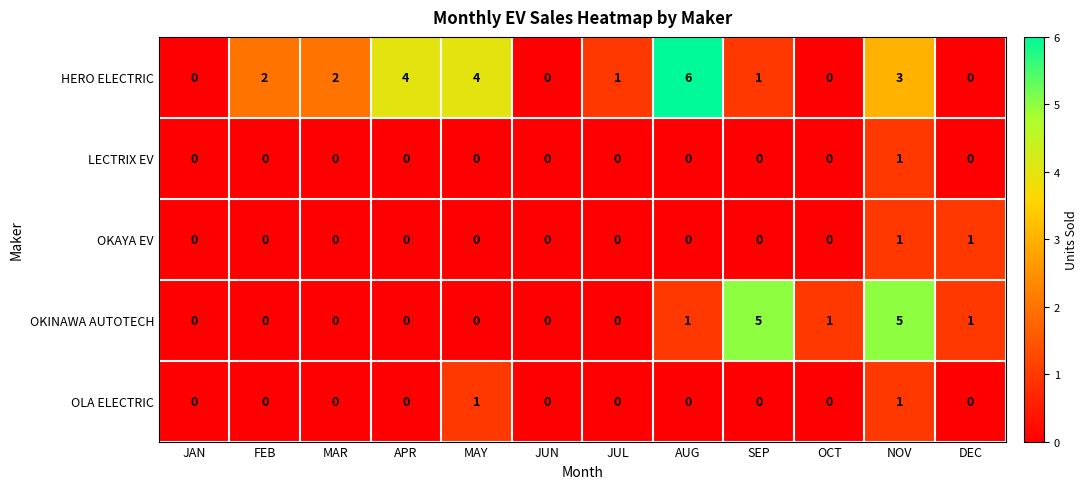

Which series has the largest total across all categories?

HERO ELECTRIC